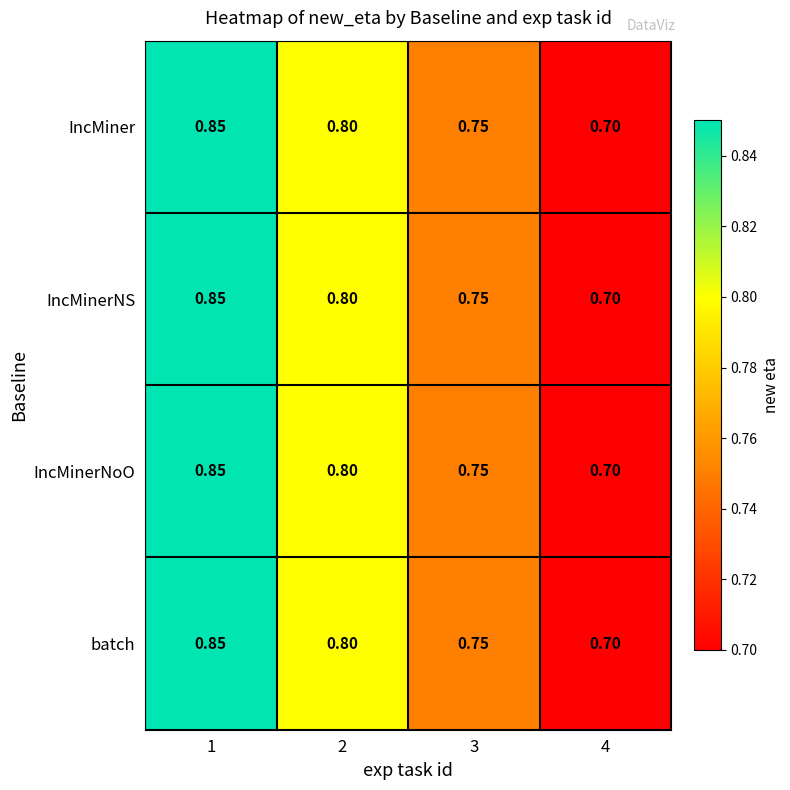

At which category does the chart reach its minimum across all series?

4